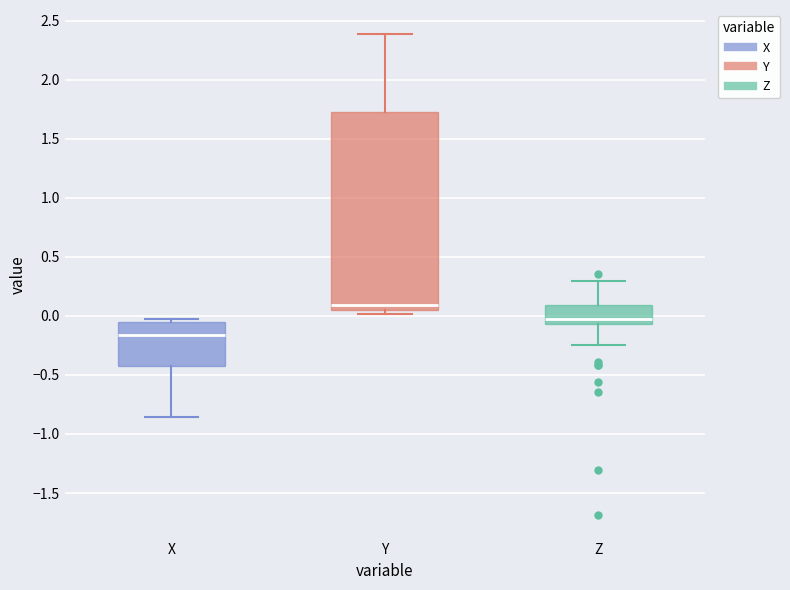

Which box is the tallest, from its lower edge to its upper edge?

Y